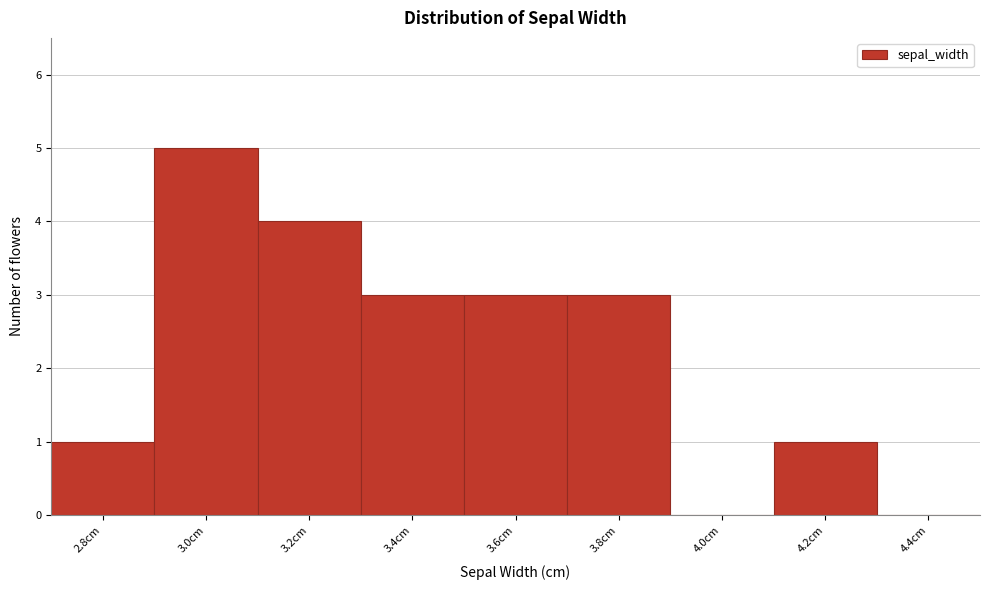

Reading left to right, extract all data points from this chart.

2.8cm=1	3.0cm=5	3.2cm=4	3.4cm=3	3.6cm=3	3.8cm=3	4.0cm=0	4.2cm=1	4.4cm=0